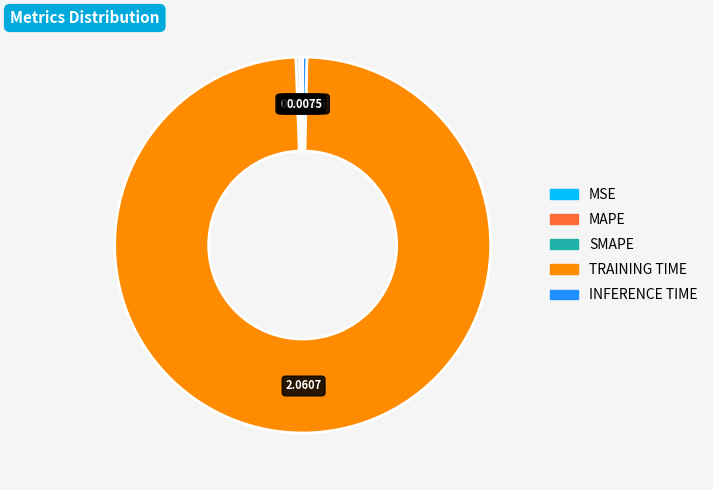

Is there any slice that represents more than half of the pie?

Yes